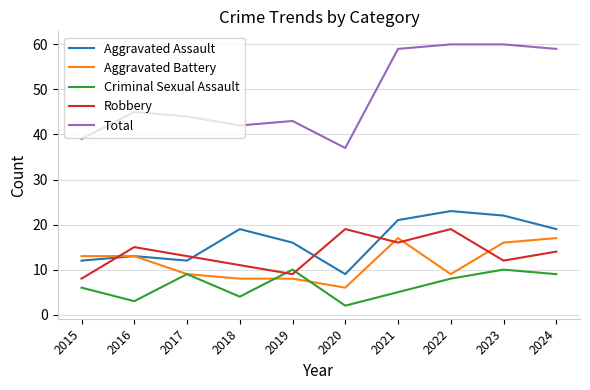

What is the sum of all Criminal Sexual Assault values?

66